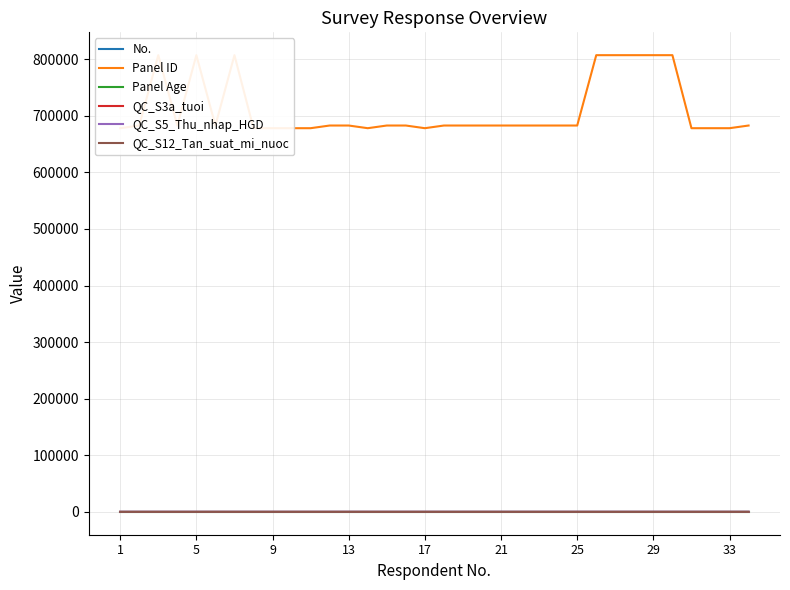

Does the chart display data point markers on the line(s)?

No